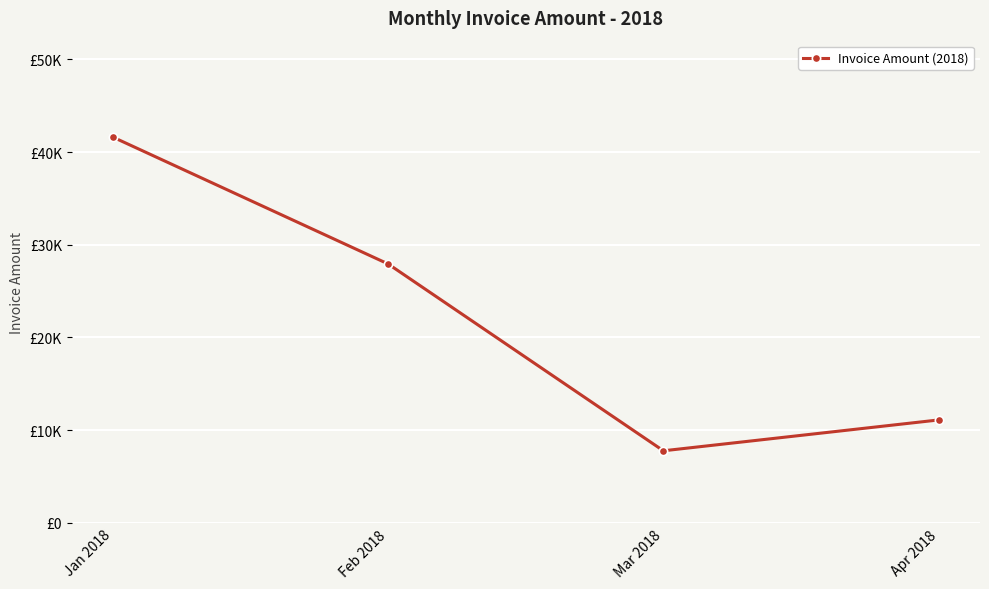

What is the maximum value shown in the chart?

41625